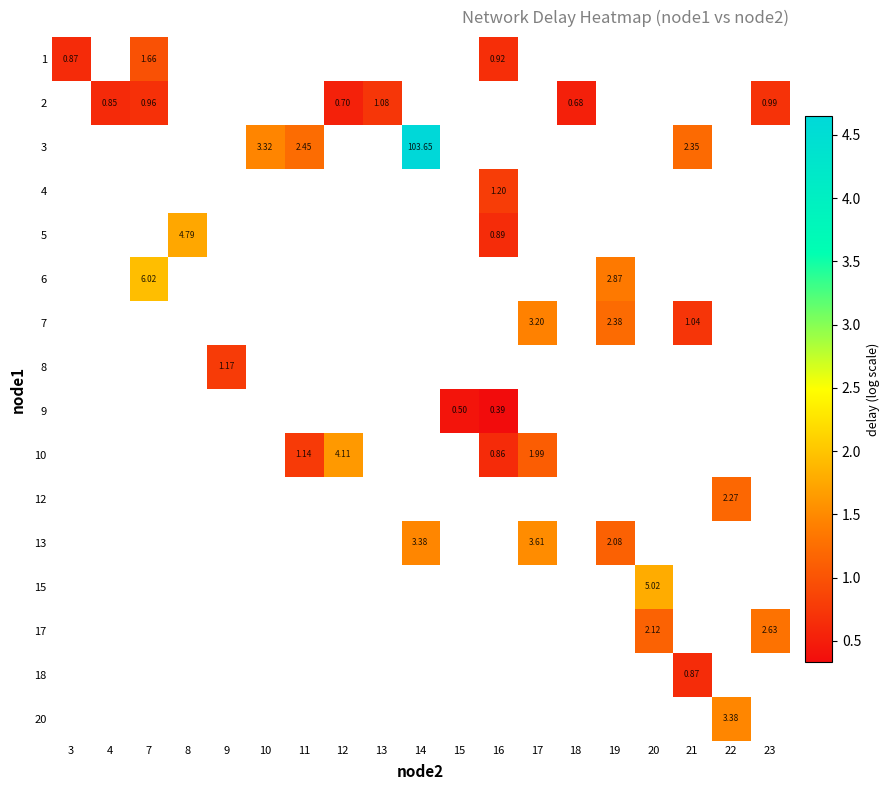

How many series are shown in this chart?

16